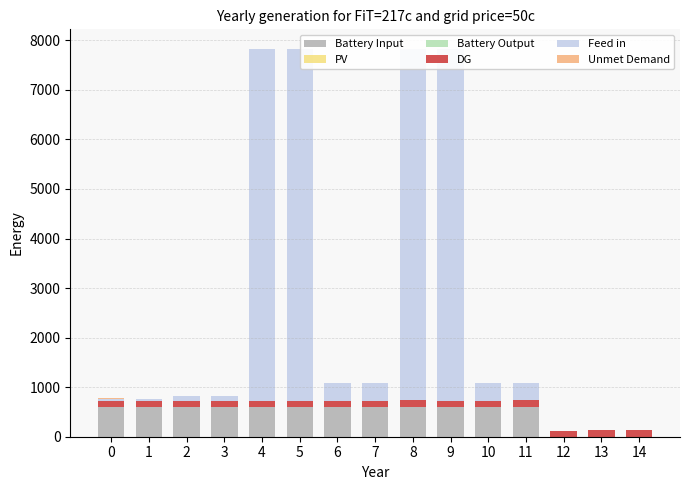

What is the difference between the second highest and second lowest values in the Feed in series?

7097